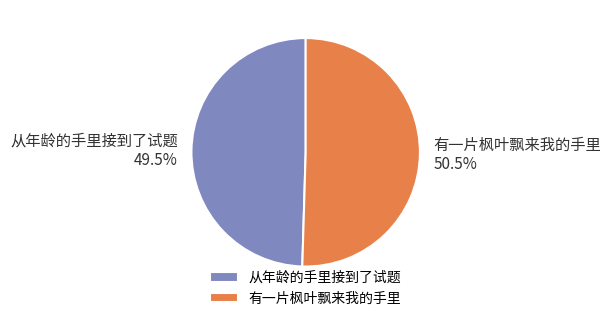

Is there a majority slice in this chart?

Yes